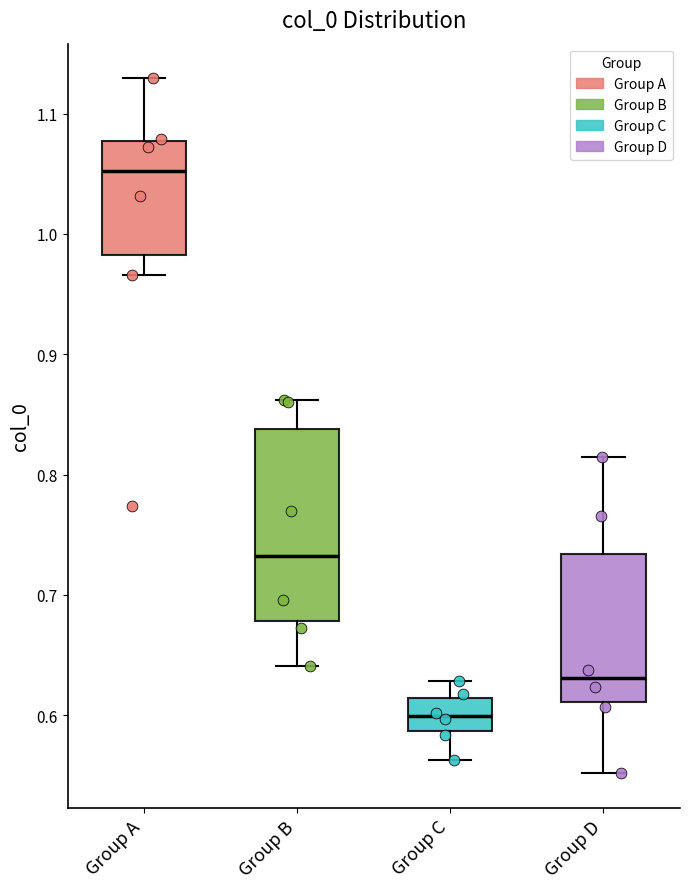

Where does the median line of the box for Group D sit on the y-axis? The values are not printed on the chart, so give them approximately, as read against the axis.

0.63